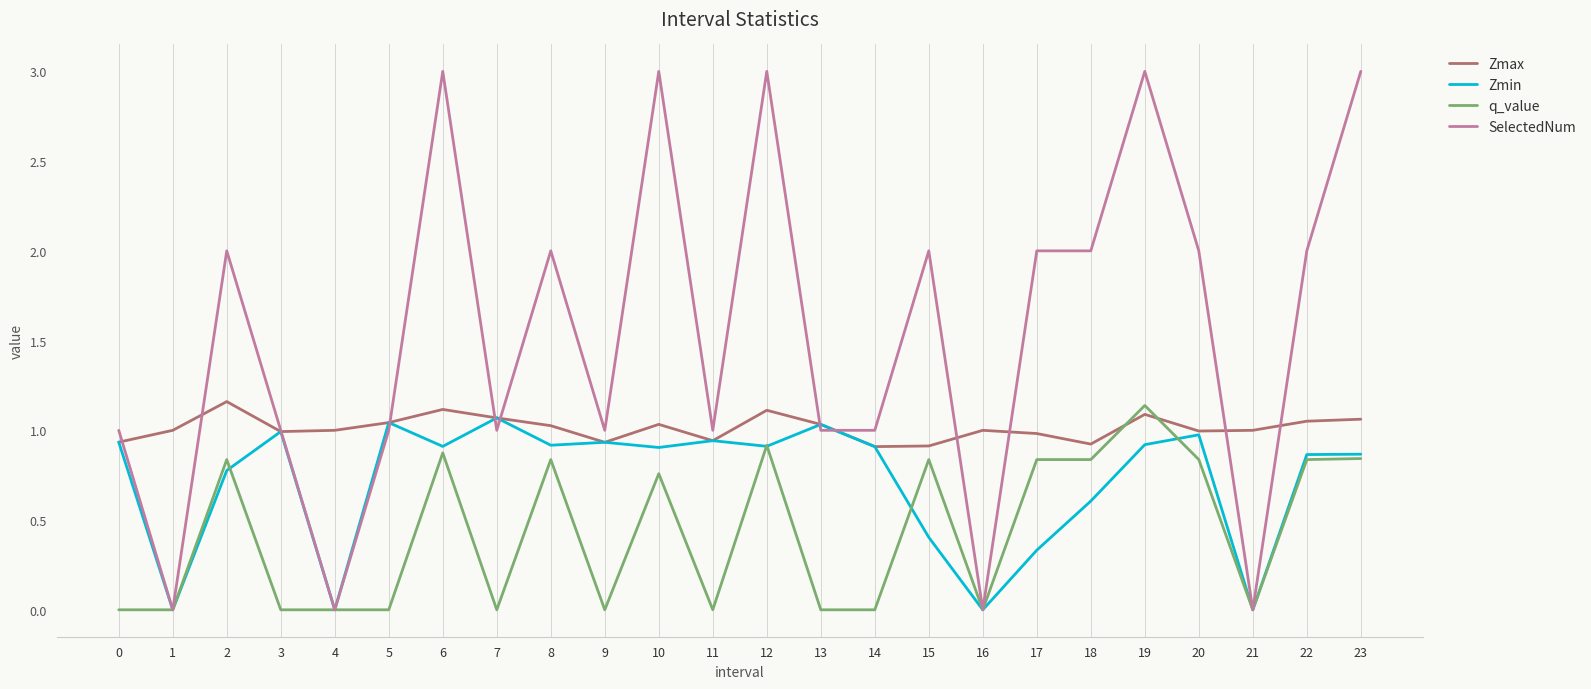

True or false: SelectedNum has a value of 4.6 at 19.

False